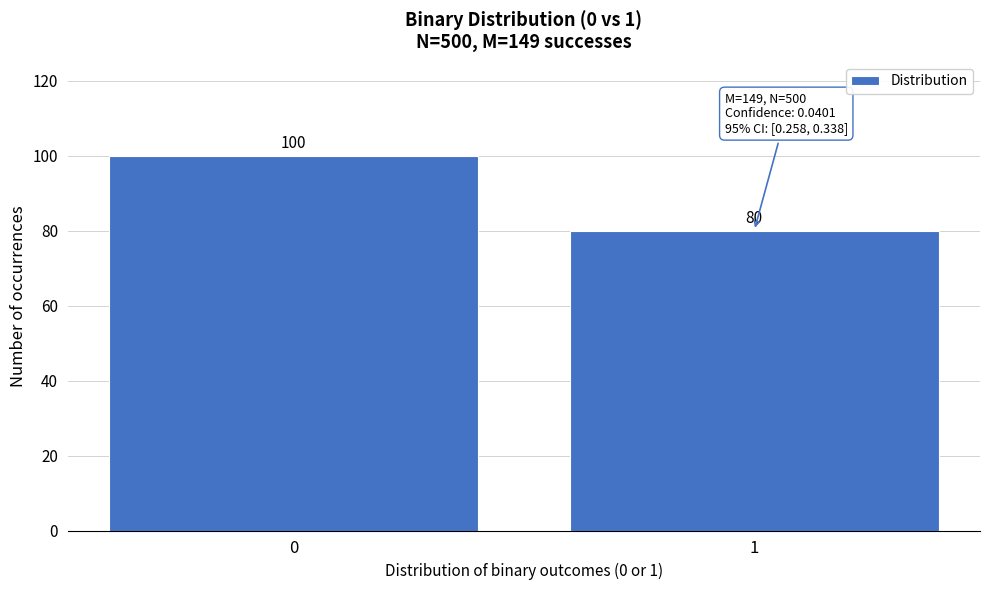

Reading right to left, list all the values displayed in this chart.

1=80	0=100